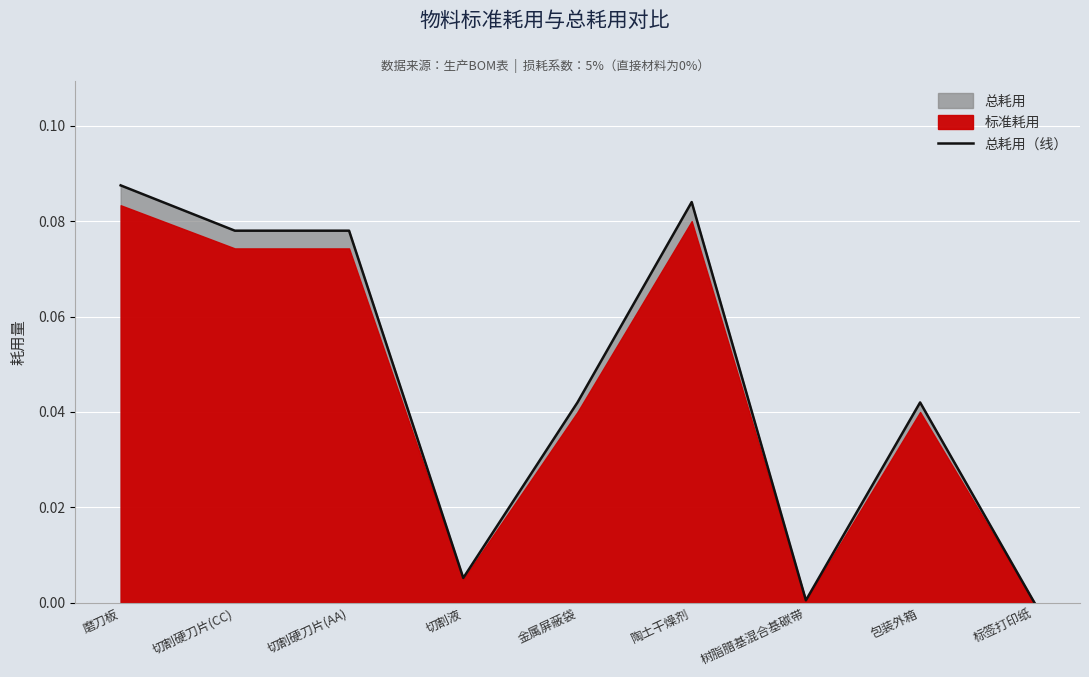

Reading left to right, extract all data points from this chart.

0.1	0.1	0.1	0.0	0.0	0.1	0.0	0.0	0.0